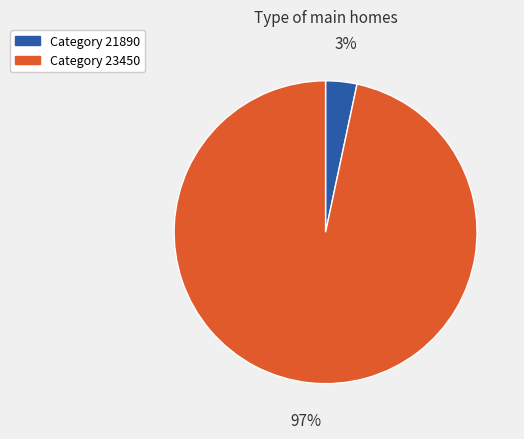

Does any single category account for the majority?

Yes